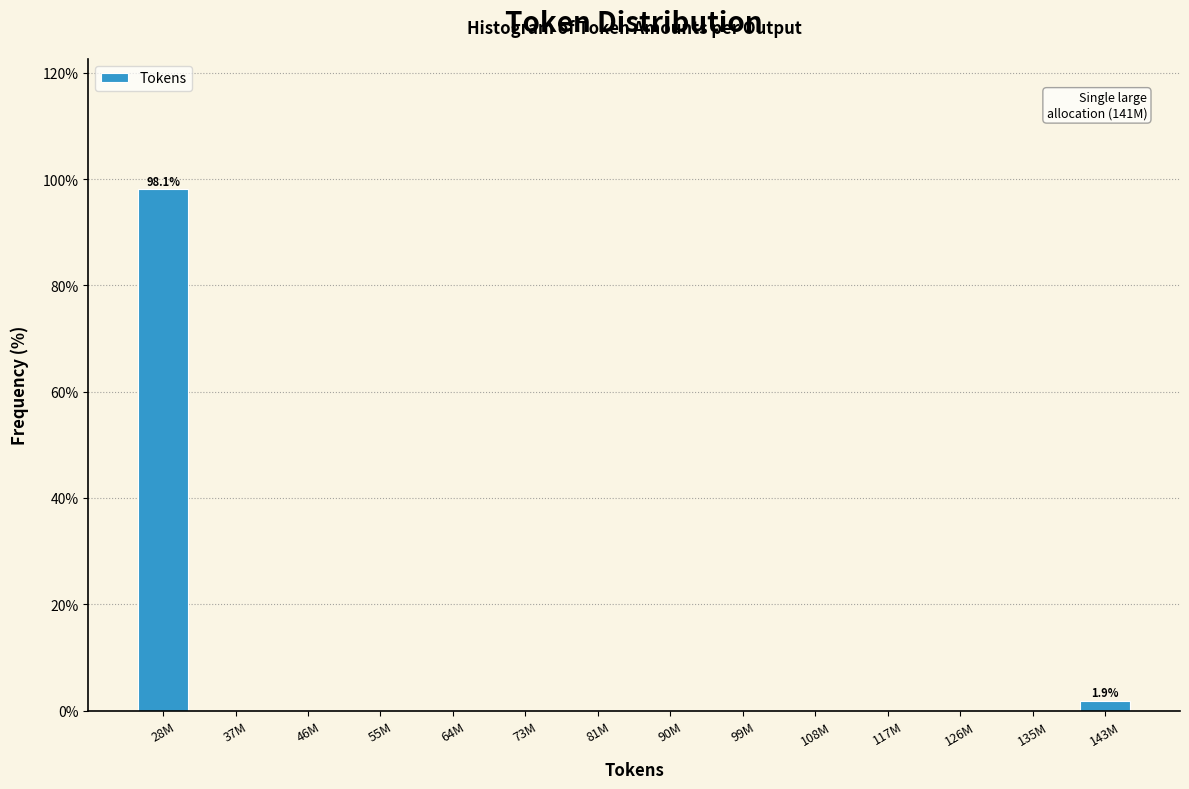

Reading left to right, list all the values displayed in this chart.

28M=98.1	37M=0.0	46M=0.0	55M=0.0	64M=0.0	73M=0.0	81M=0.0	90M=0.0	99M=0.0	108M=0.0	117M=0.0	126M=0.0	135M=0.0	143M=1.9